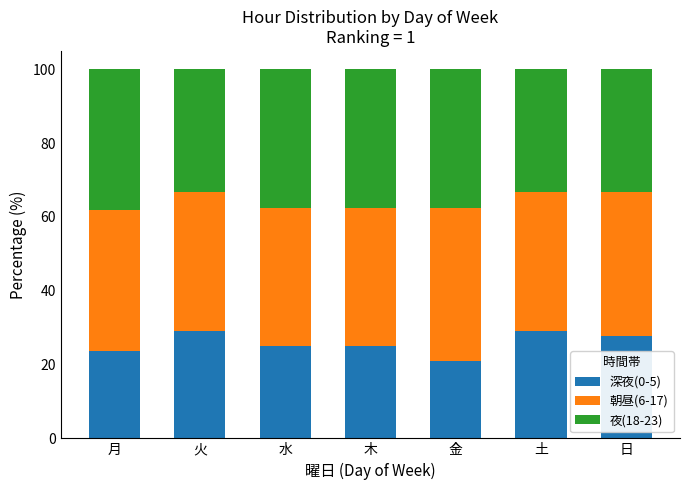

What is the difference between the second highest and minimum values in the 深夜(0-5) series?

8.3